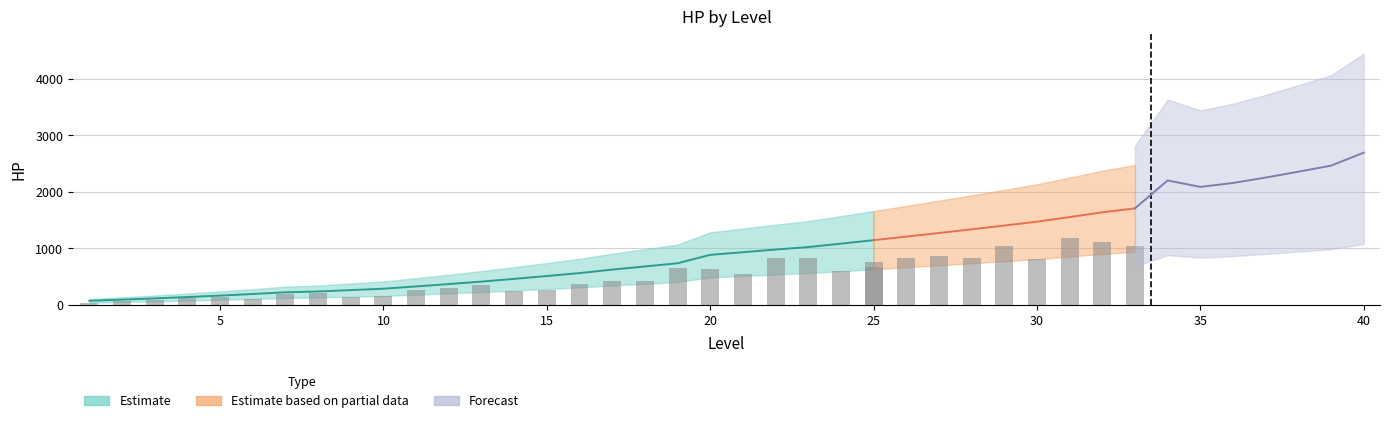

The value at 14 is 709. True or false?

False